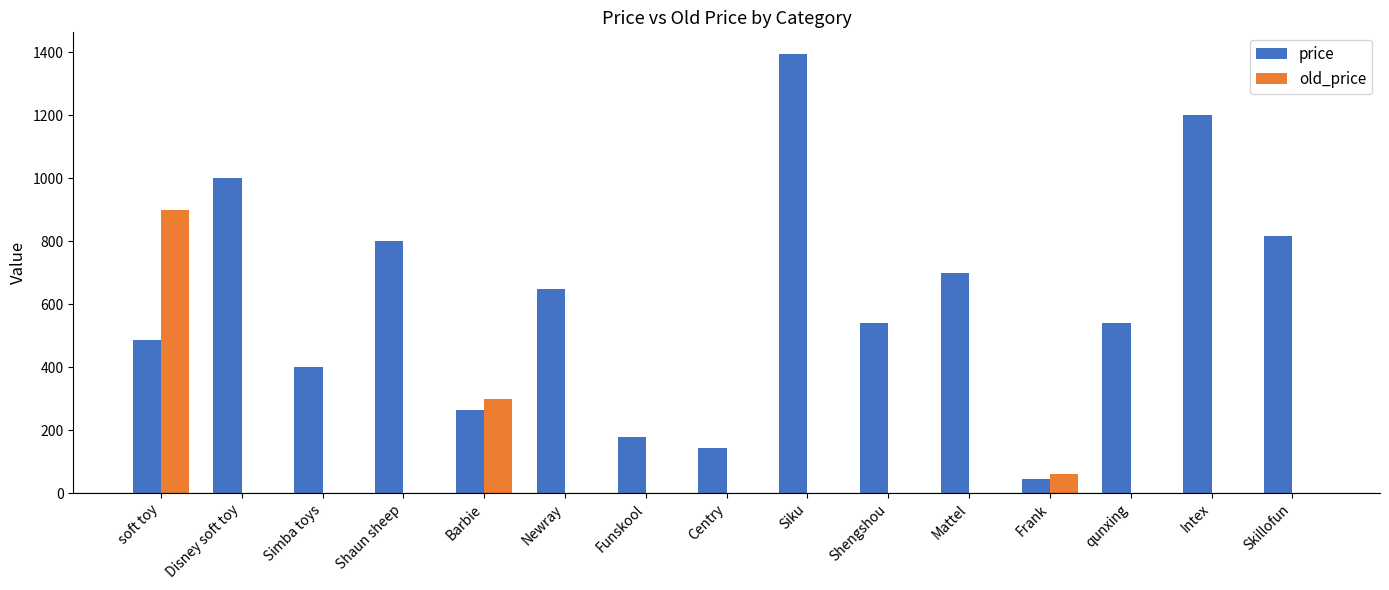

At which label does price first exceed 540?

Disney soft toy